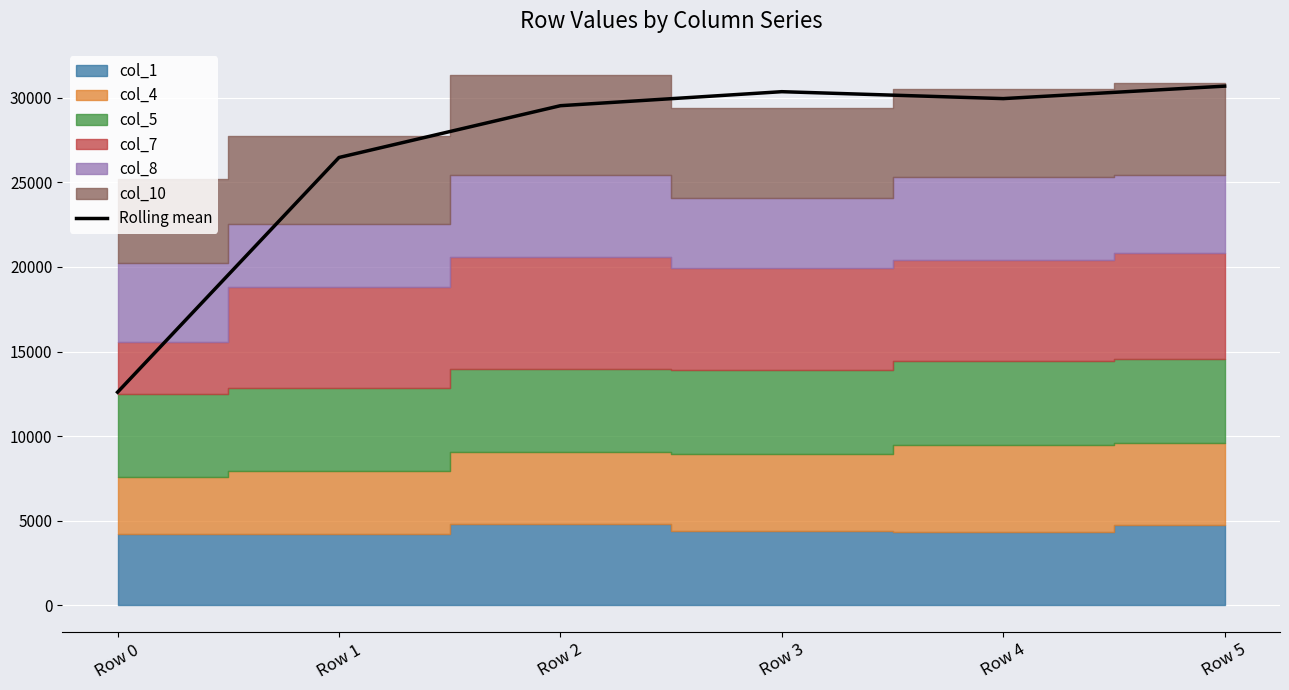

What is the minimum value shown in the chart?

12597.8